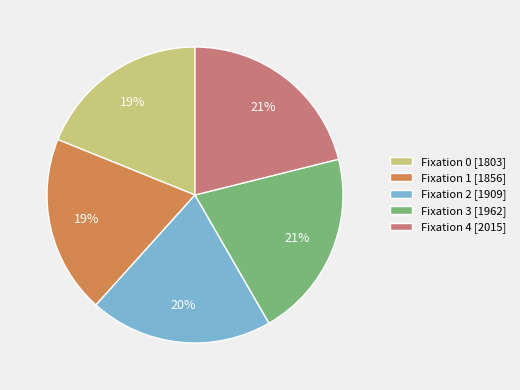

Do Fixation 0 [1803] and Fixation 4 [2015] together represent more than half of the pie?

No